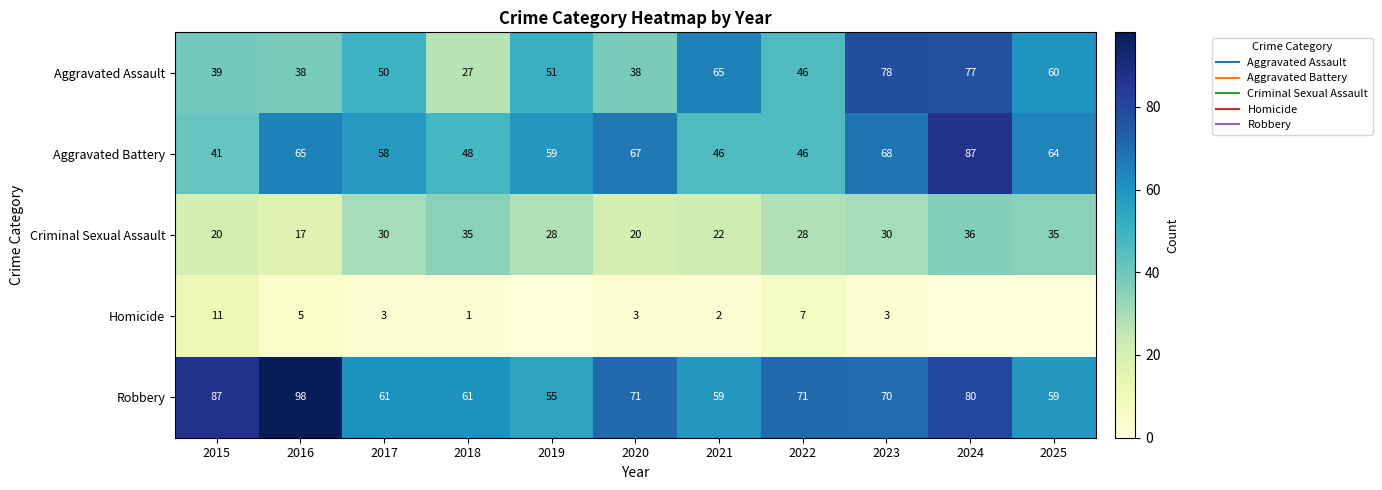

The Homicide series shows 7 at 2022. True or false?

True